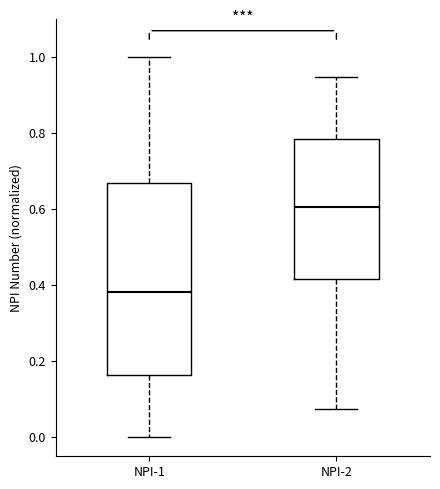

Reading left to right, read every box against the y-axis: the position of its median line, the range the box covers, and the ends of its whiskers. The values are not printed on the chart, so give them approximately, as read against the axis.

NPI-1: median 0.38, box 0.16 to 0.68, whiskers 0.00 to 1.00
NPI-2: median 0.60, box 0.42 to 0.78, whiskers 0.08 to 0.94